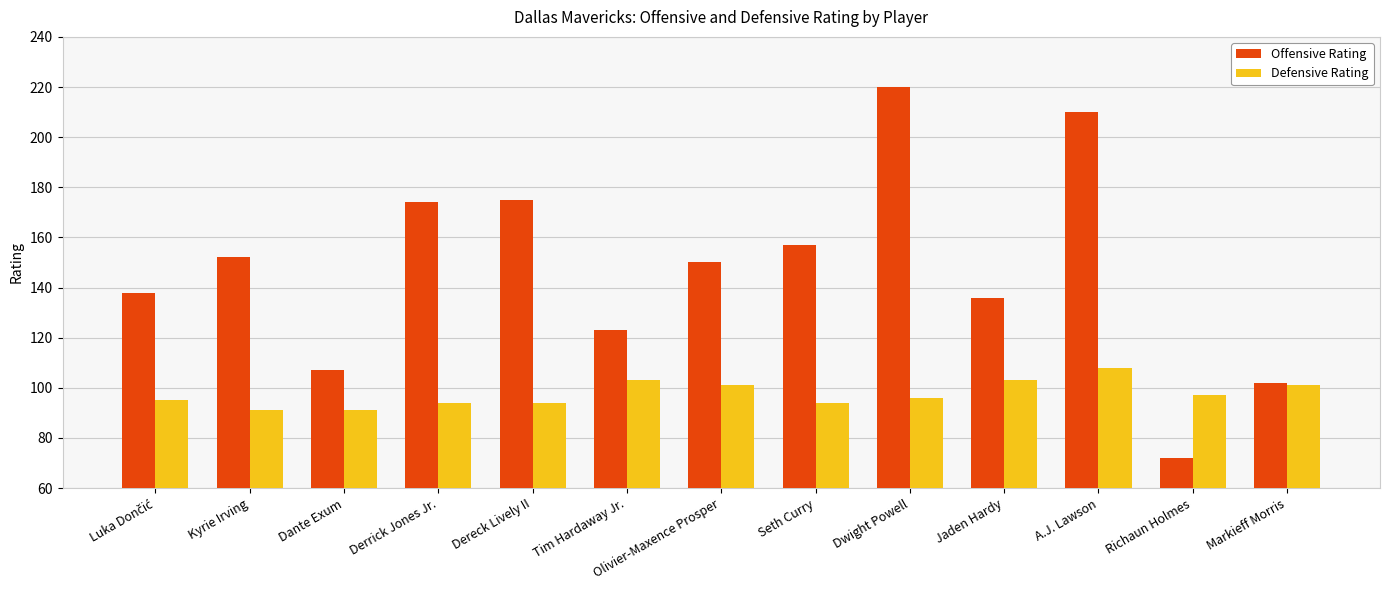

The value of Defensive Rating at Dereck Lively II is 94. True or false?

True